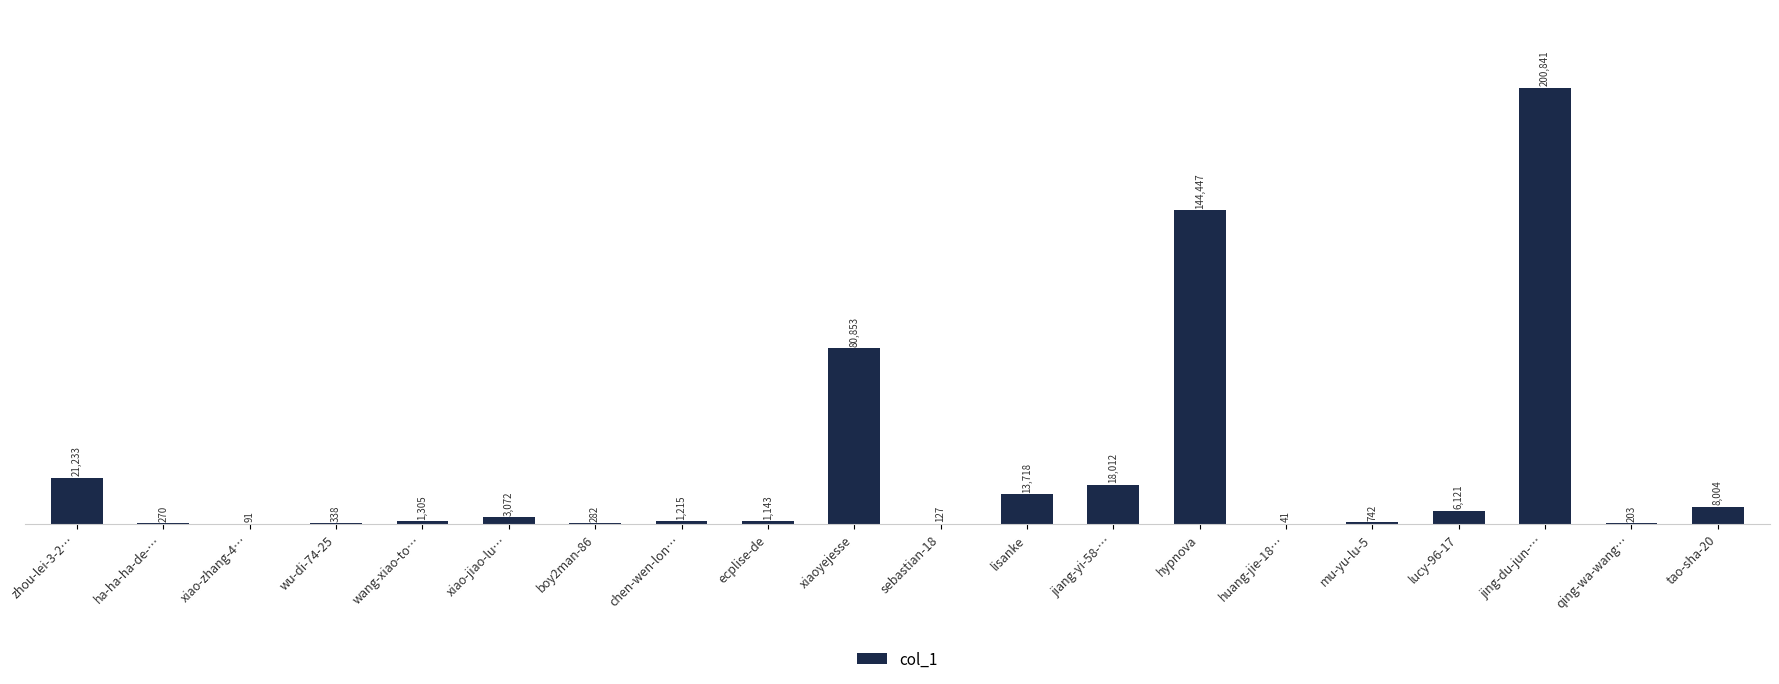

The value at xiao-jiao-lu… is 3072. True or false?

True